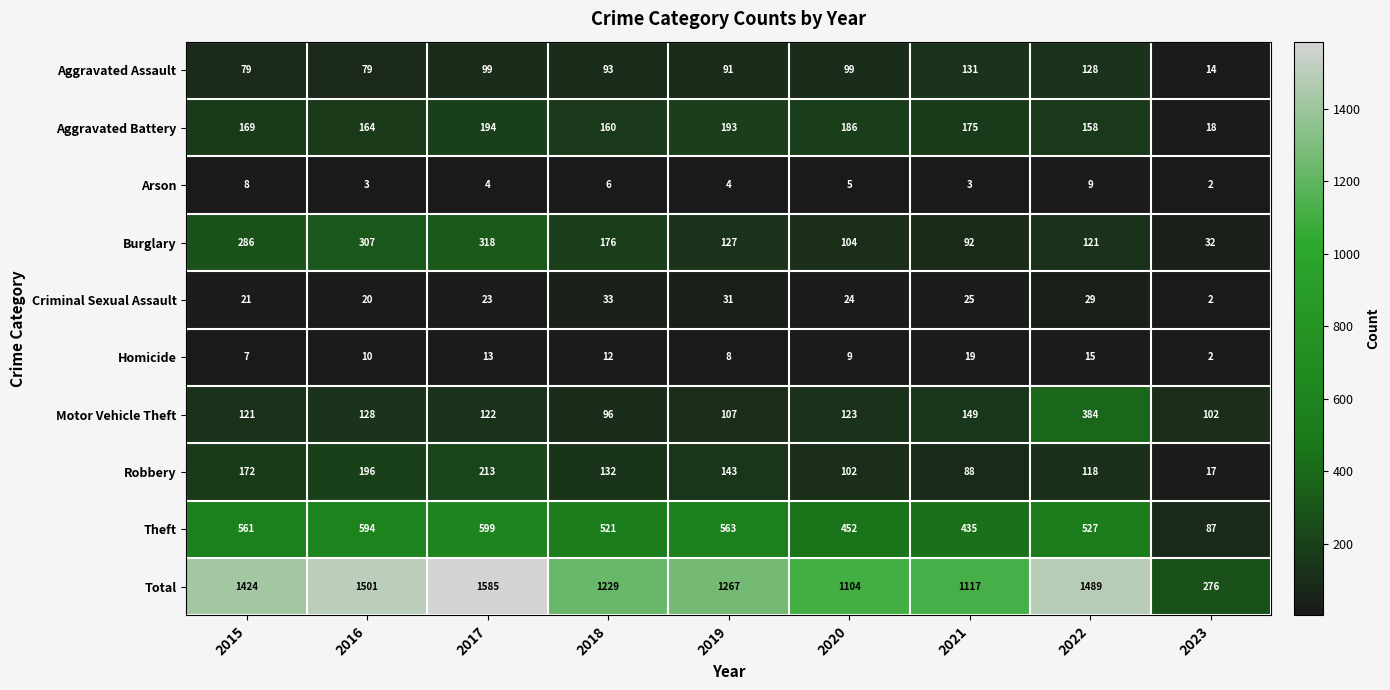

Which series has the largest range (max minus min)?

Total